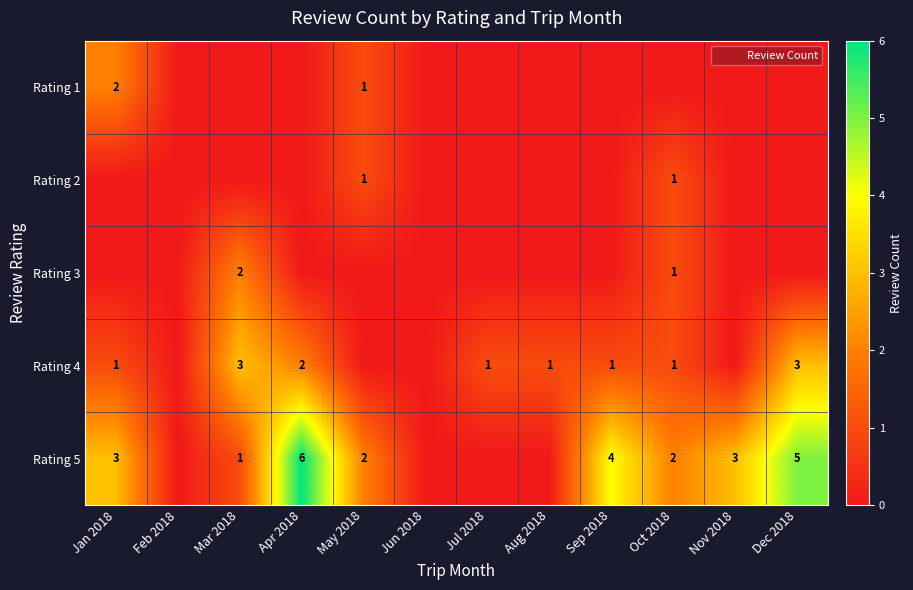

How many positive values does the Rating 1 series have?

2